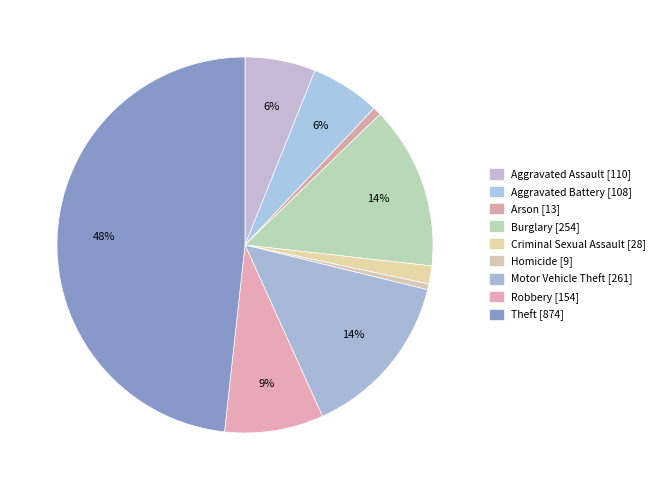

Which slice is the largest?

Theft